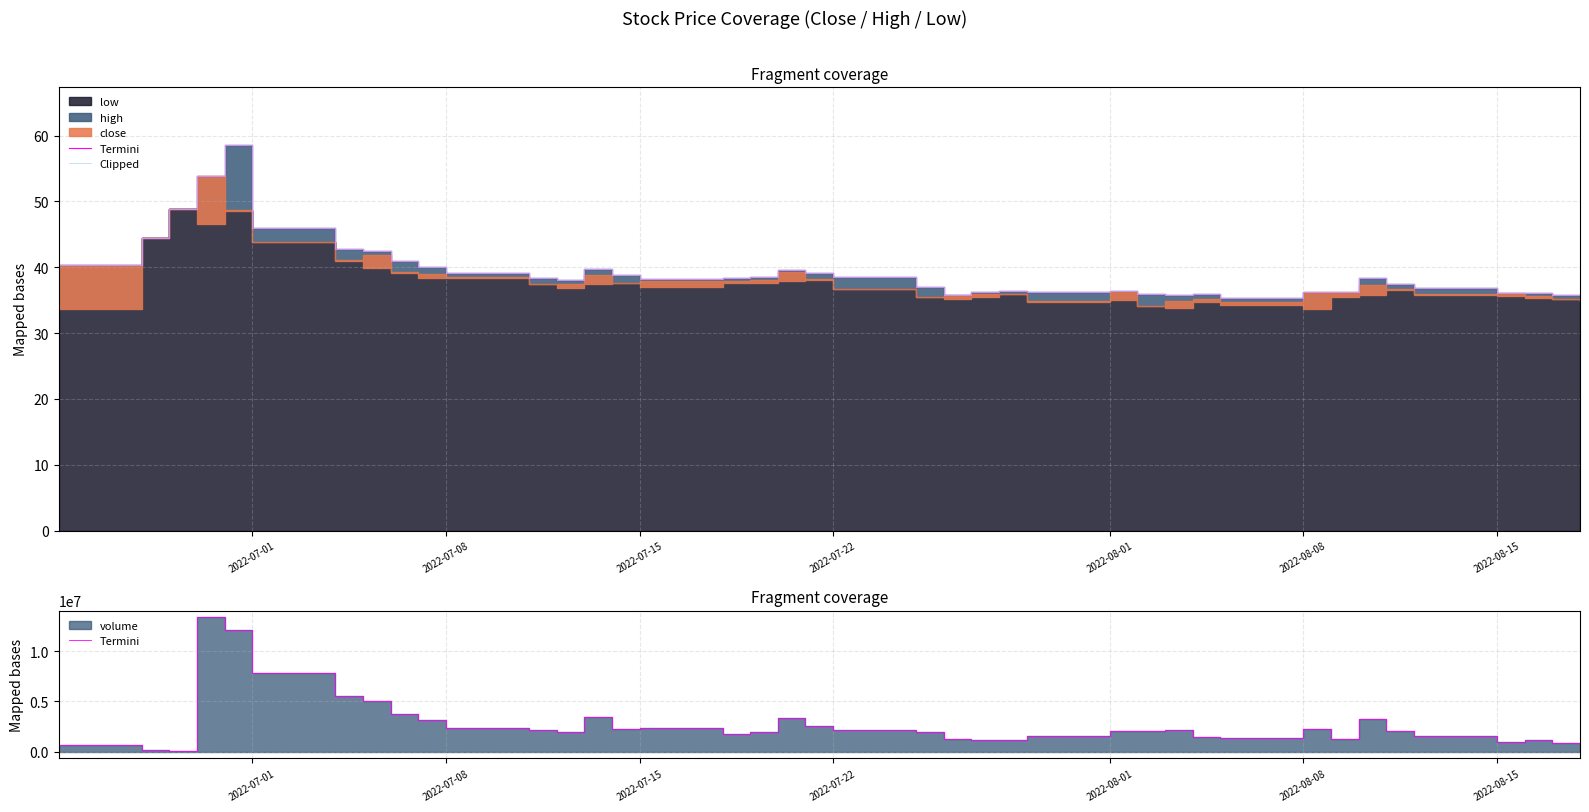

Where is the first local maximum for Clipped?

2022-08-01